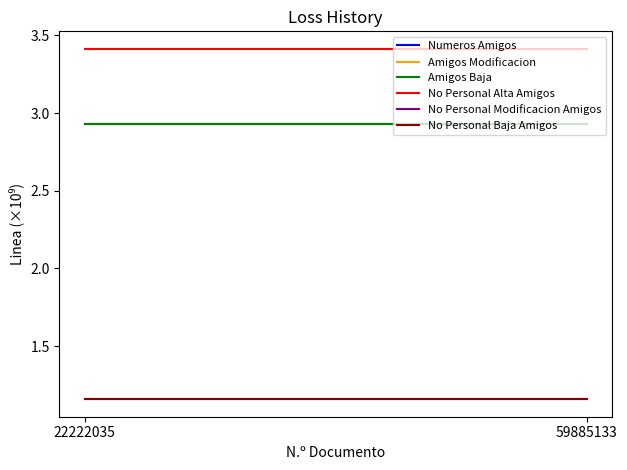

Which label corresponds to the largest value in the chart?

22222035